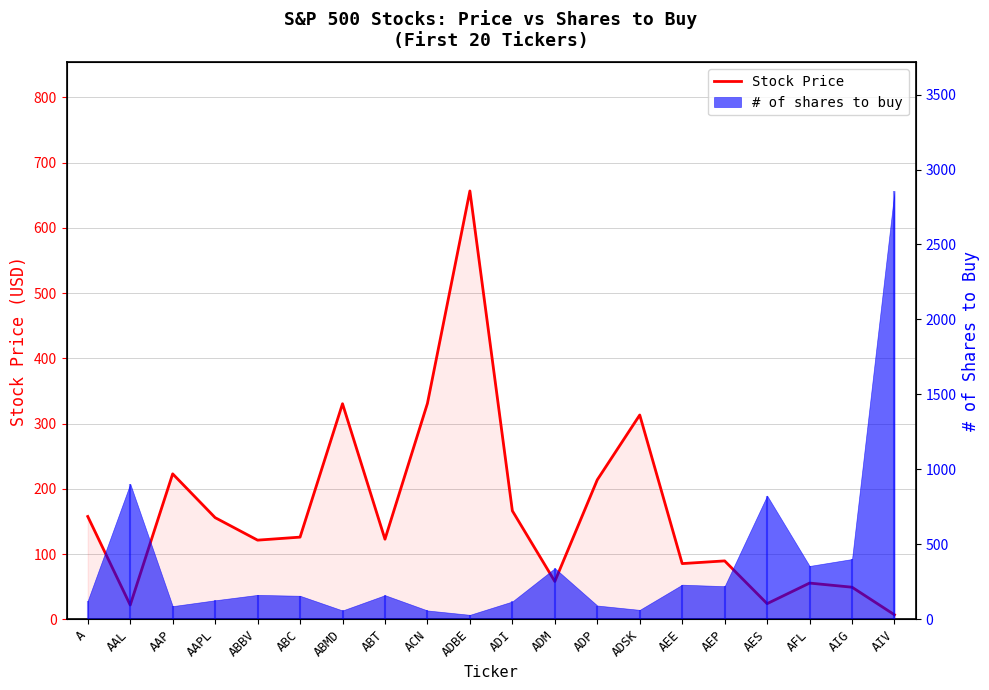

Where is the data nearest to the value 331?

ACN